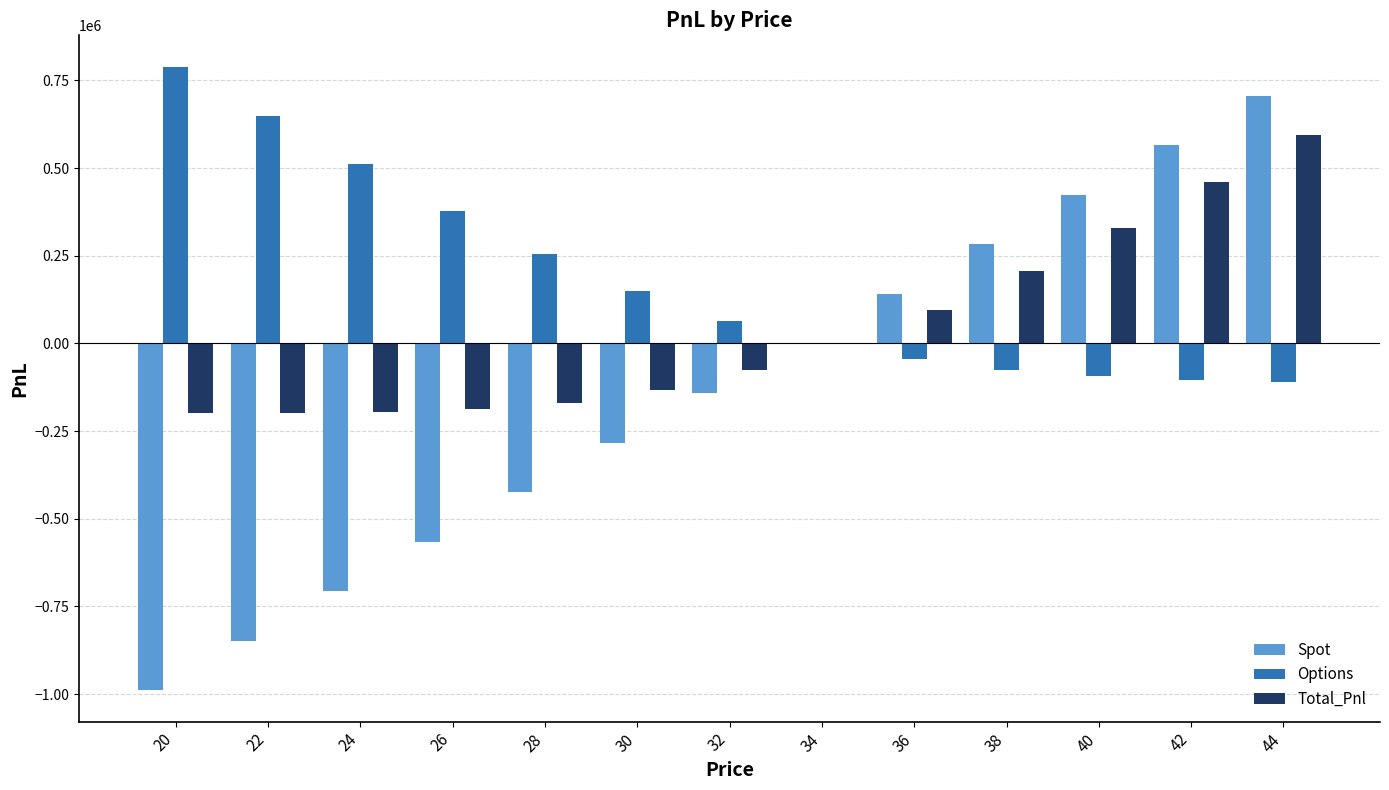

Is it true that Options equals -104752.3 at 42?

True